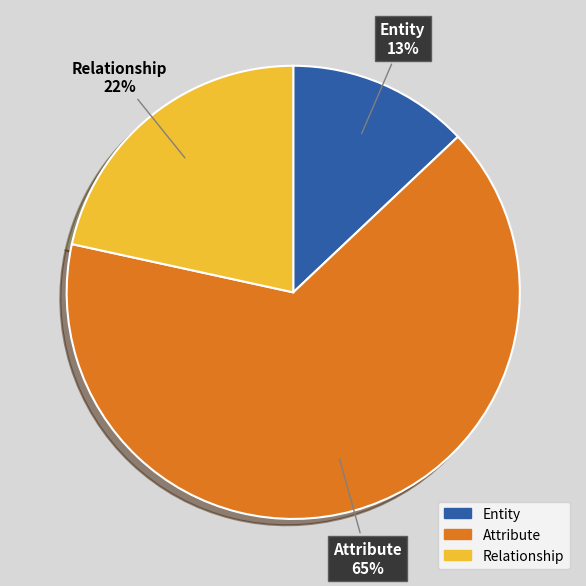

Rank the categories by value from highest to lowest.

Attribute, Relationship, Entity